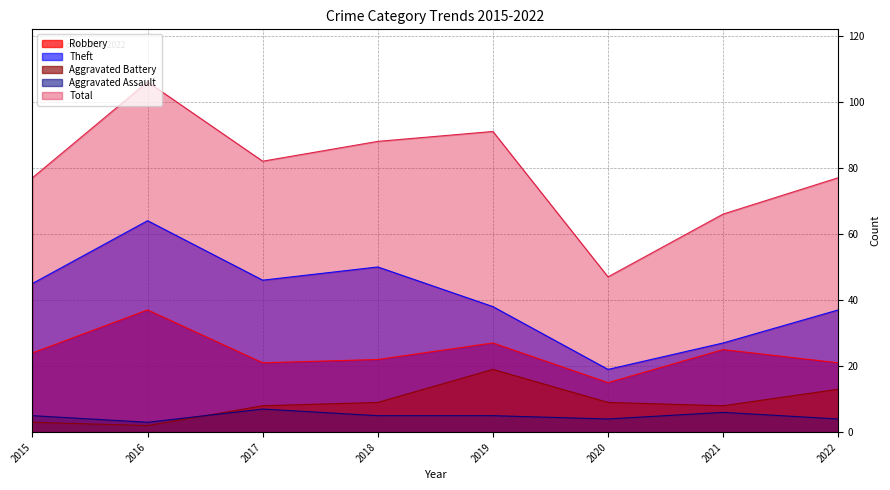

How many lines are shown in the chart?

5